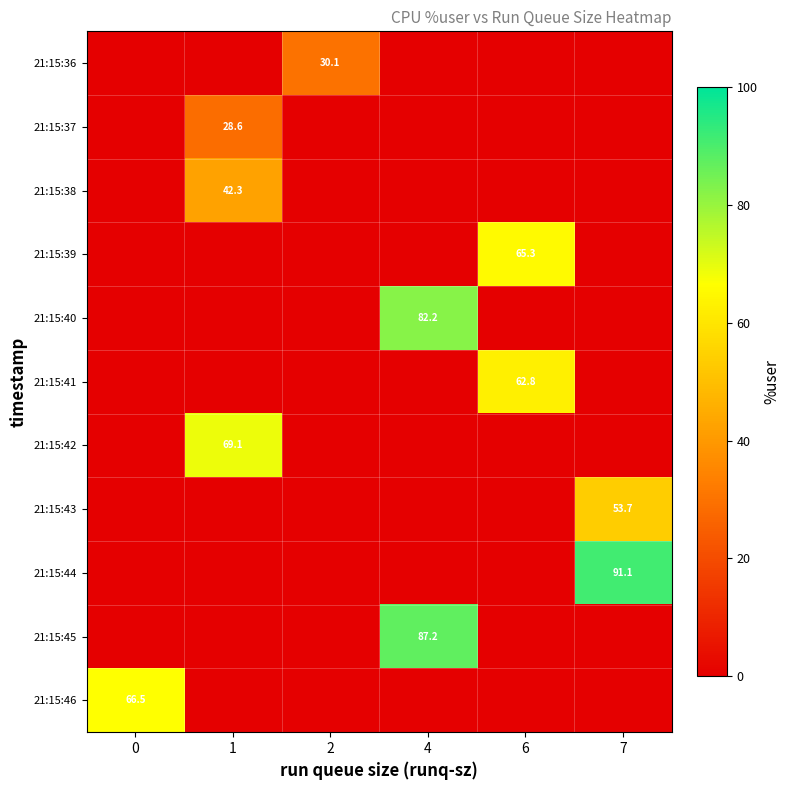

What is the difference between the highest and lowest values at 0?

66.5